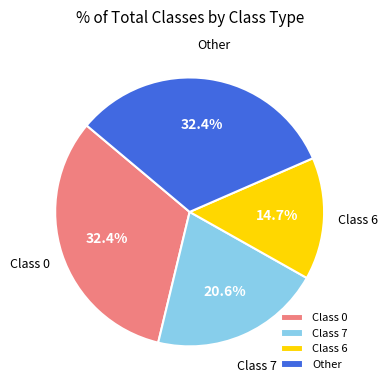

What is the total percentage of Other and Class 0?

64.7%